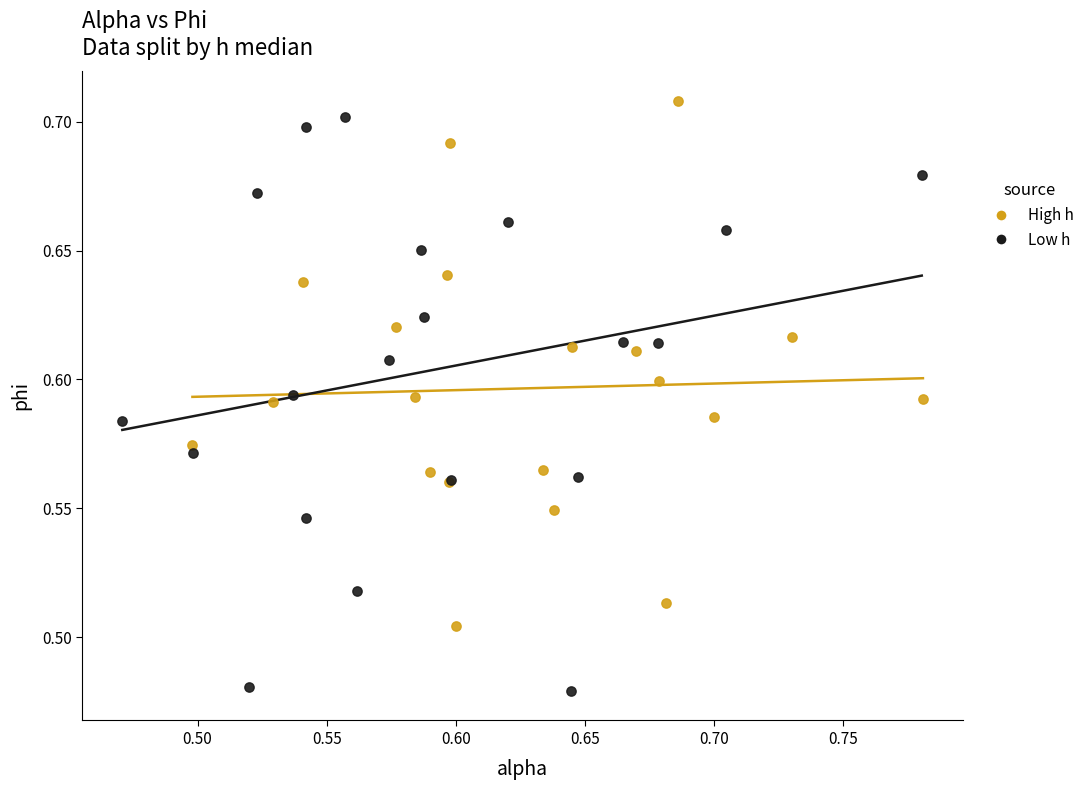

Which series contains the lowest Y value?

Low h